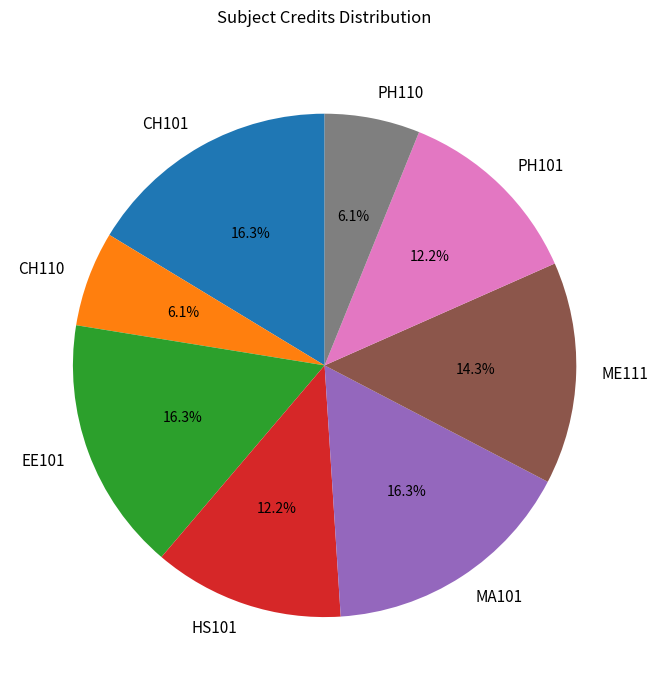

Approximately how many times larger is the value at PH110 compared to EE101?

0.4